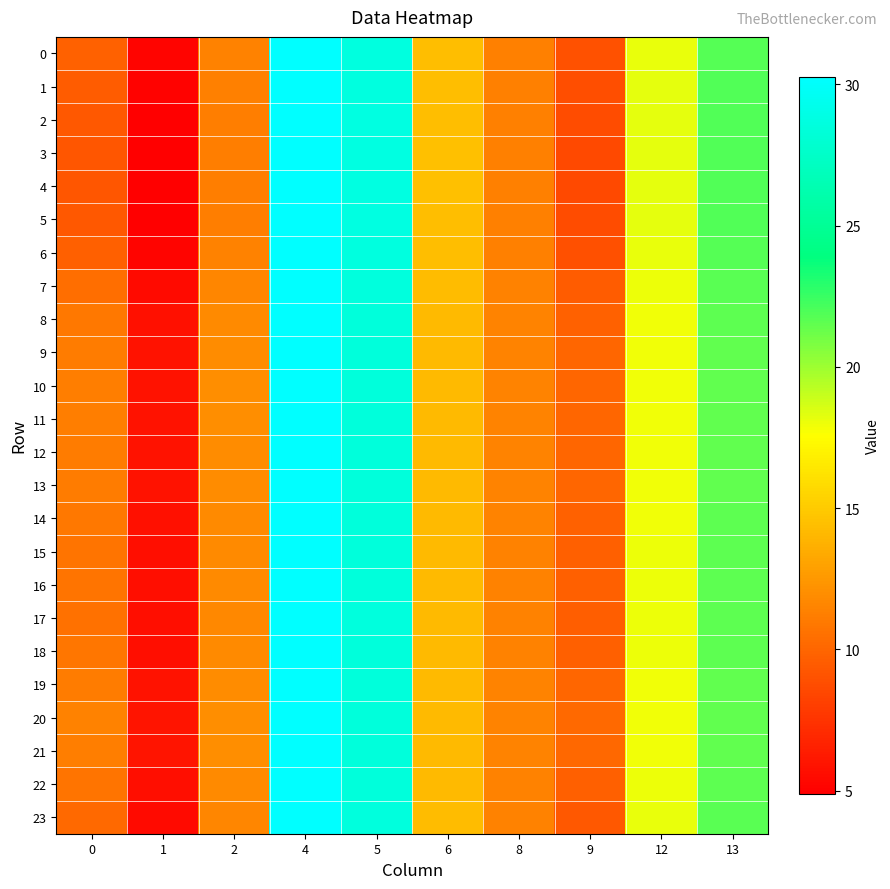

How many categories are shown in the chart?

10